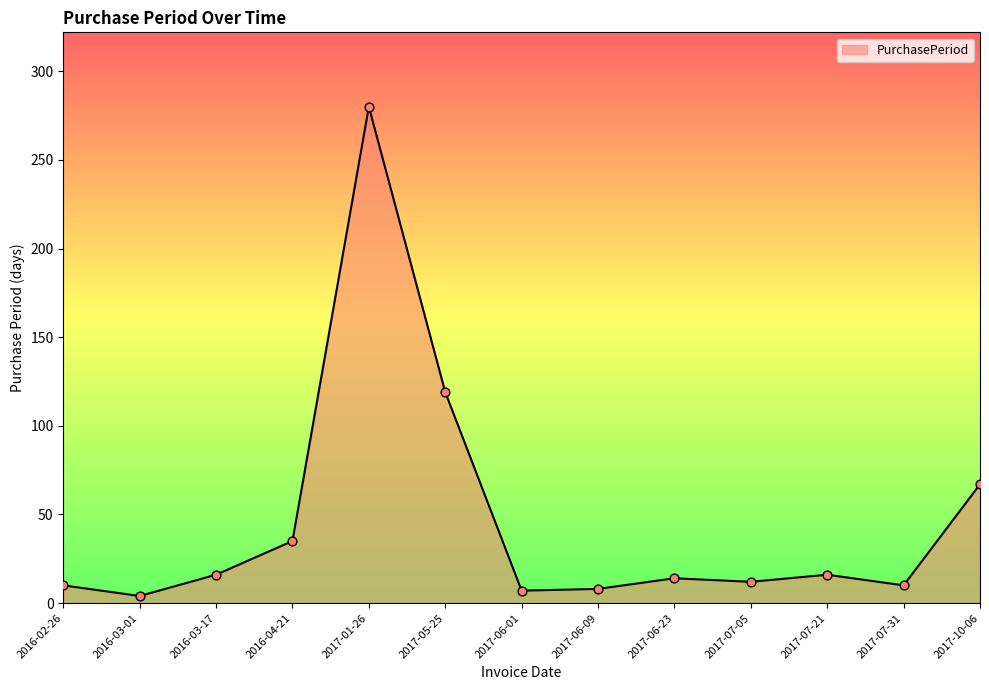

Between 2016-03-01 and 2017-06-01, which is larger?

2017-06-01